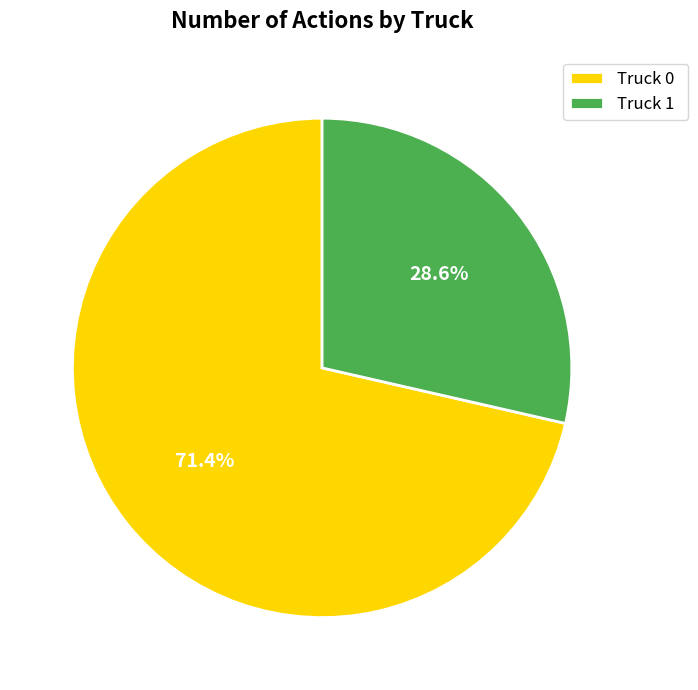

Rank the categories by value from lowest to highest.

Truck 1, Truck 0